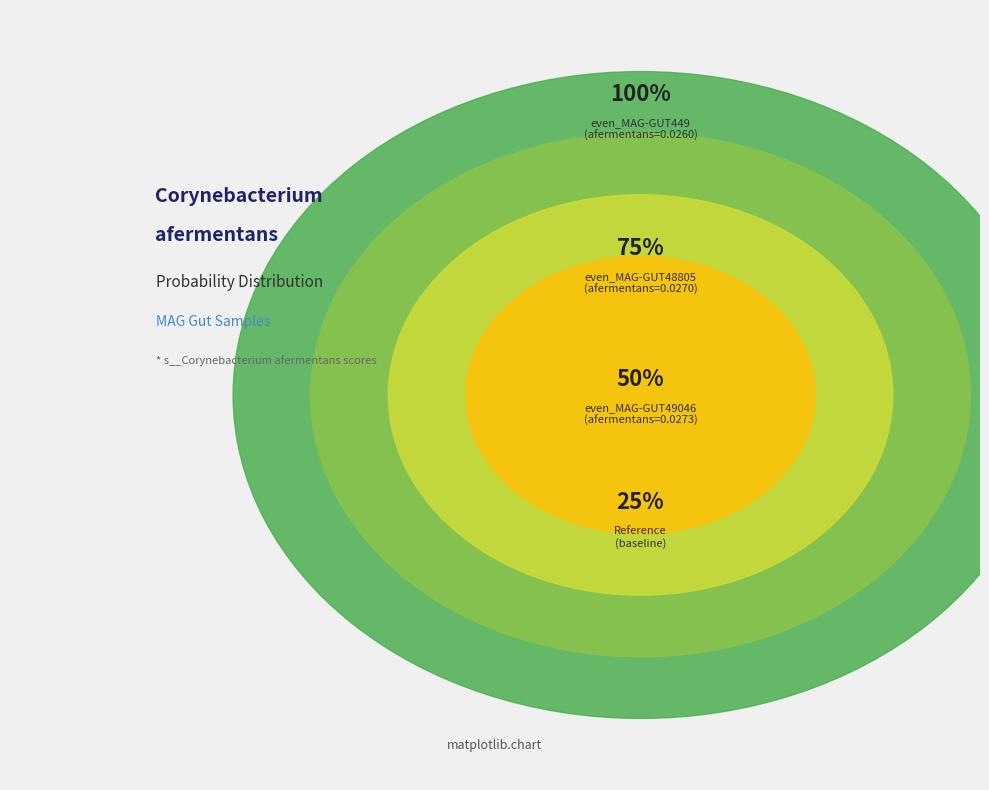

Which category has the biggest portion of the pie?

even_MAG-GUT49046.fa